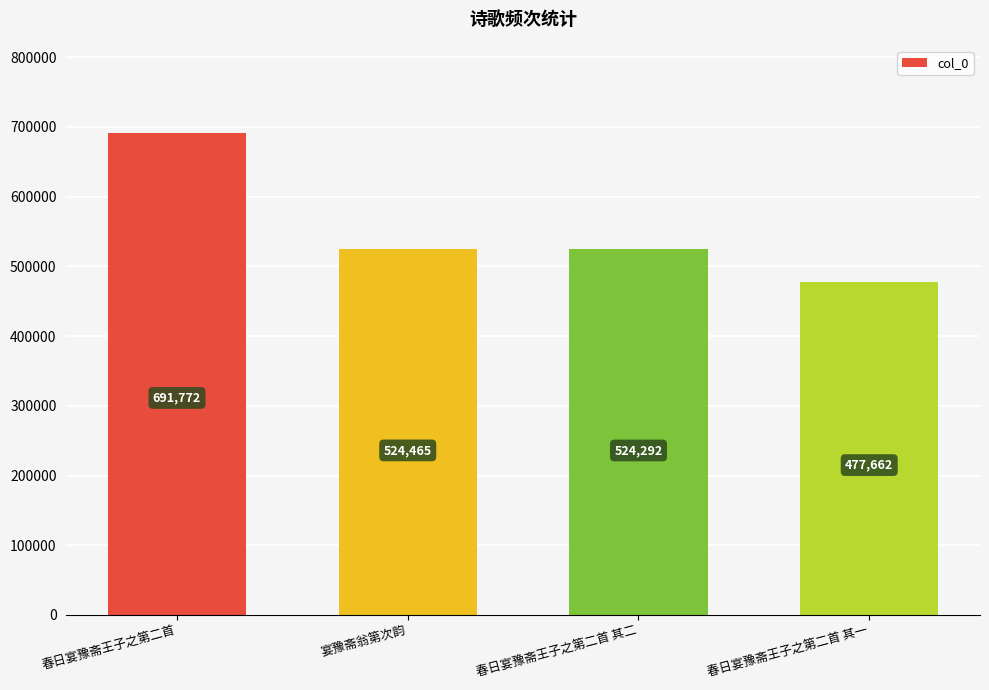

At which label is the value closest to 584717?

宴豫斋翁第次韵